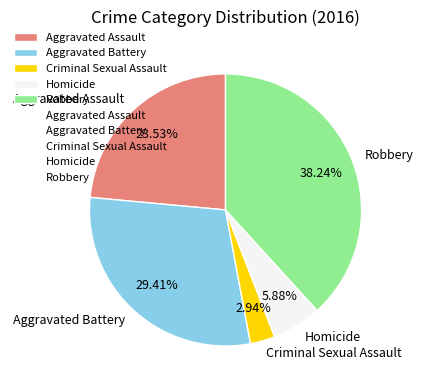

Which has a higher value, Criminal Sexual Assault or Homicide?

Homicide